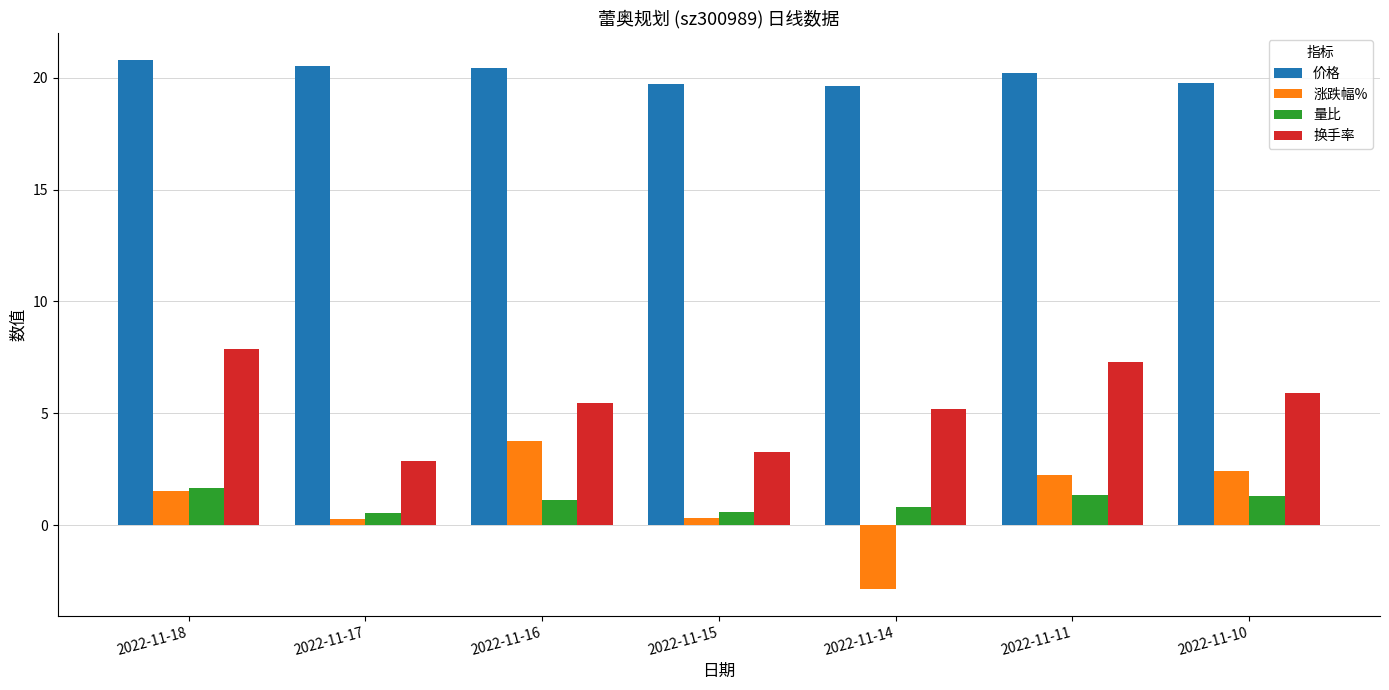

What is the difference between the maximum and minimum values in the 价格 series?

1.2